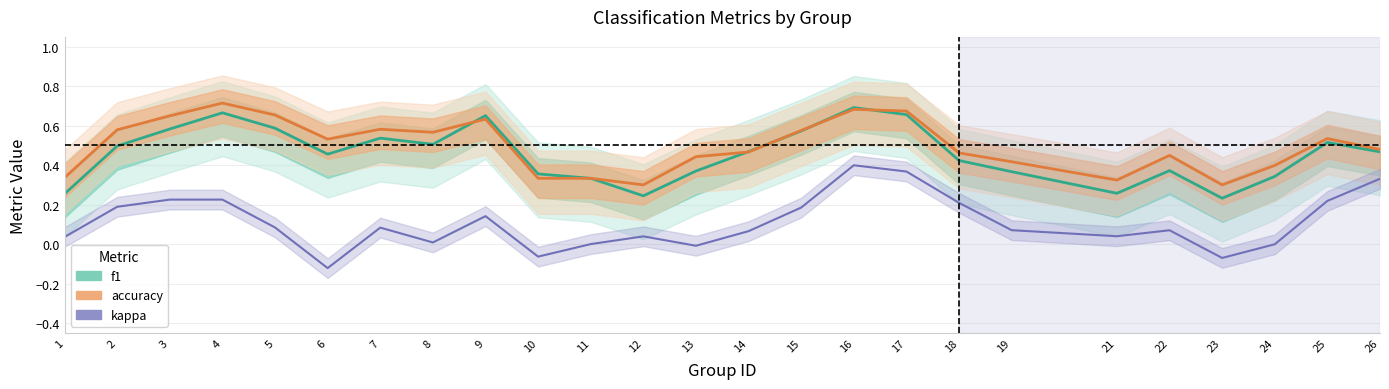

What is the value of the kappa point at the 4th from the left?

0.2